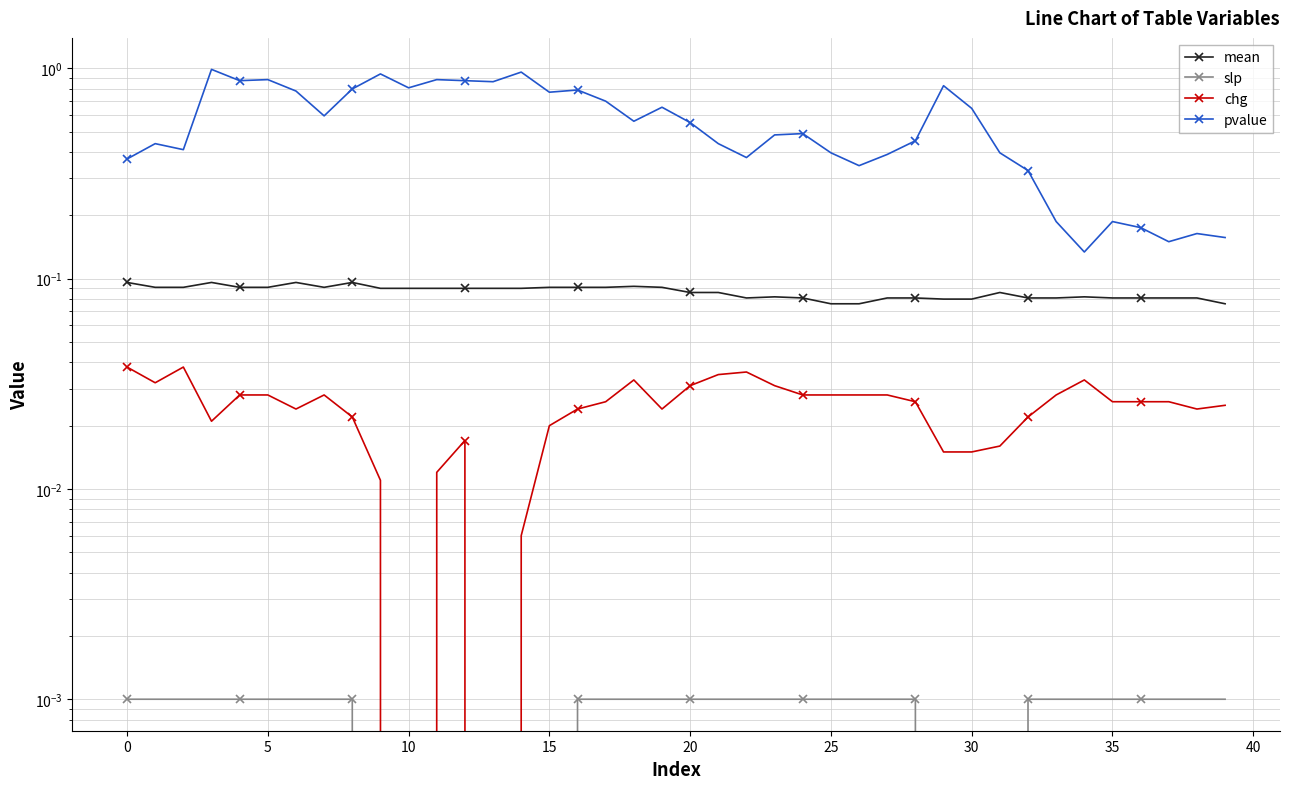

What is the label of the 33rd point from the left?

32